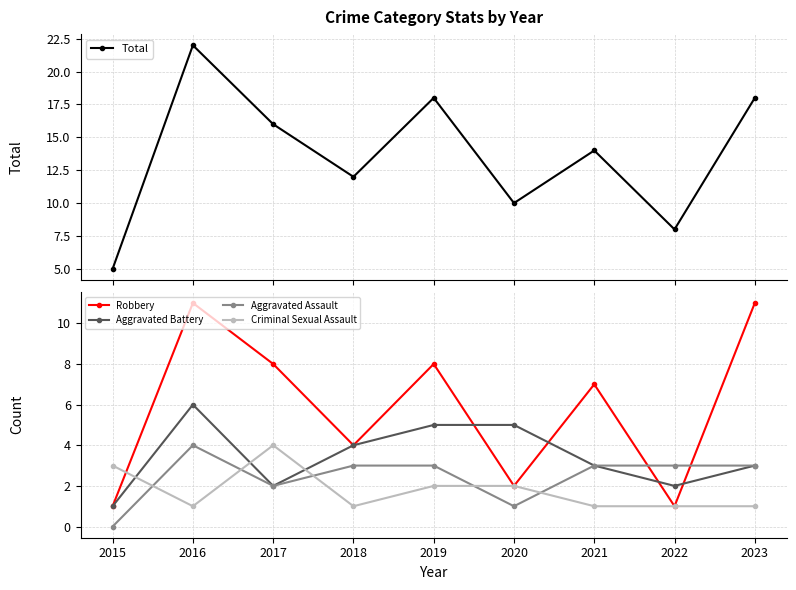

Is the value of Aggravated Battery at 2020 greater than the value of Robbery at 2020?

Yes